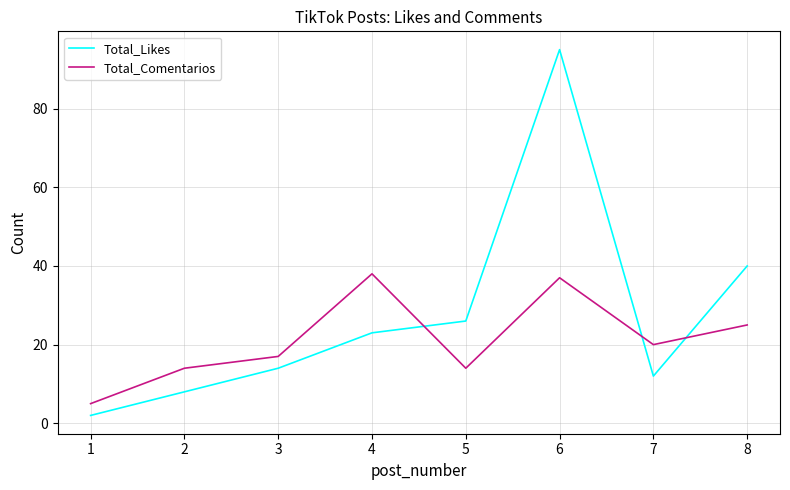

At how many categories does at least one series exceed 76?

1